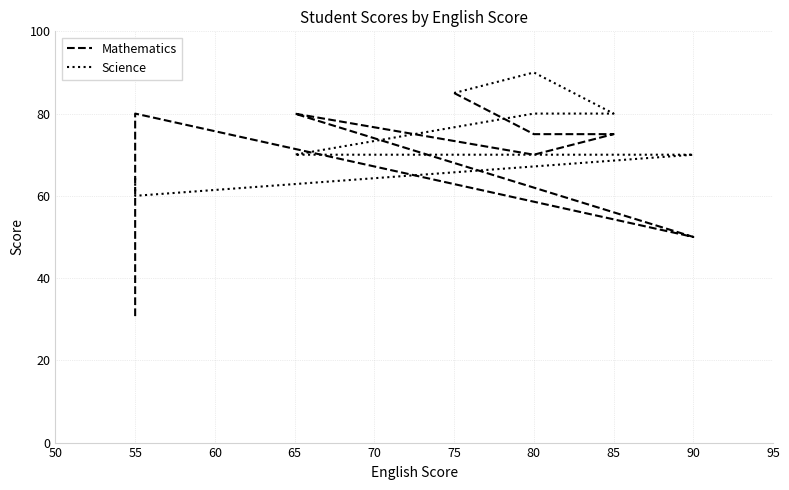

How many interior local peaks does the Science series have?

1